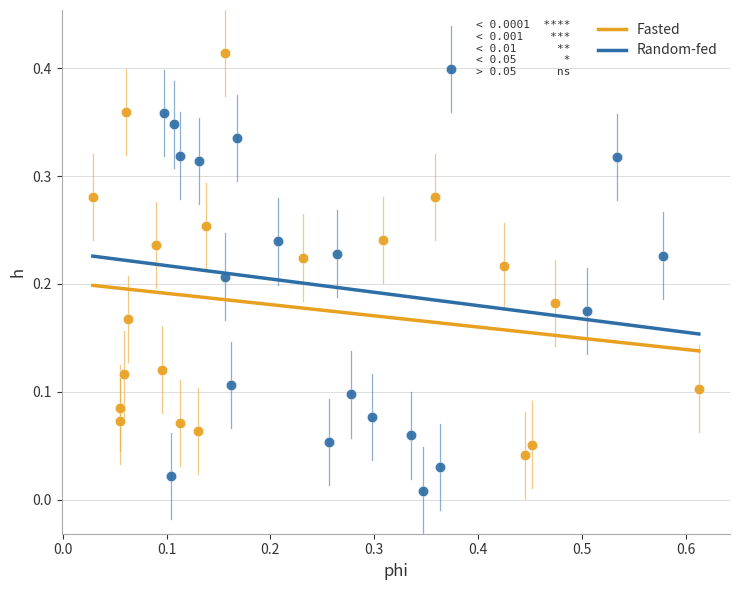

Which series has the largest Y range (max minus min)?

Random-fed